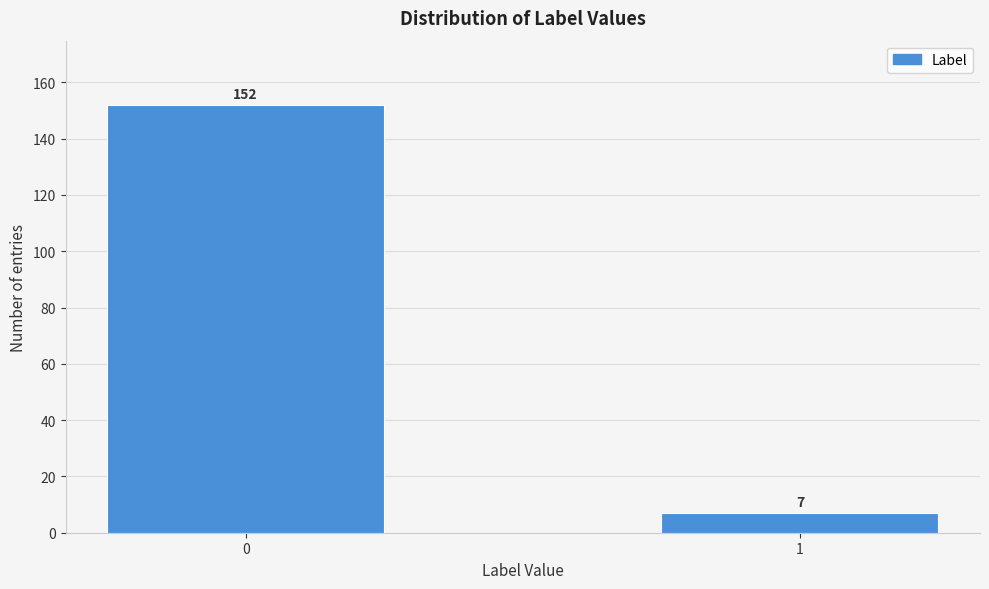

Reading left to right, extract all data points from this chart.

152	7